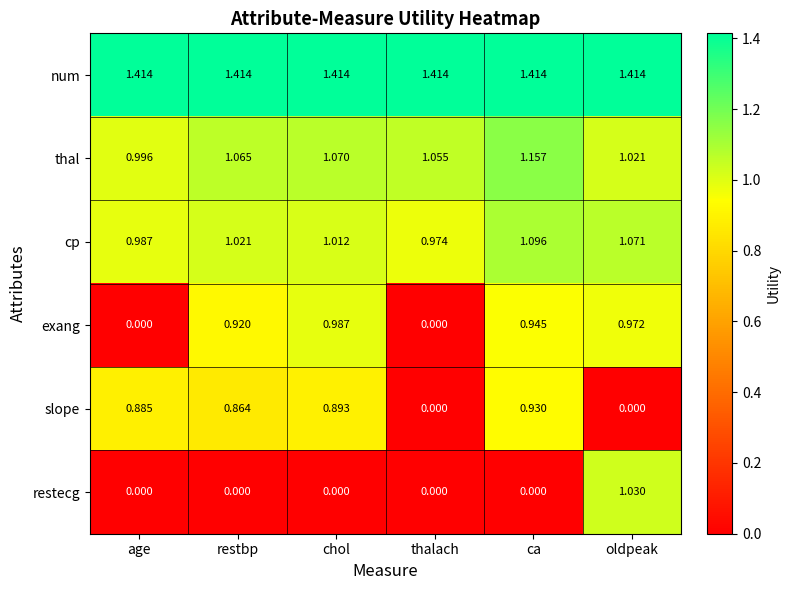

Which series has the largest range (max minus min)?

restecg